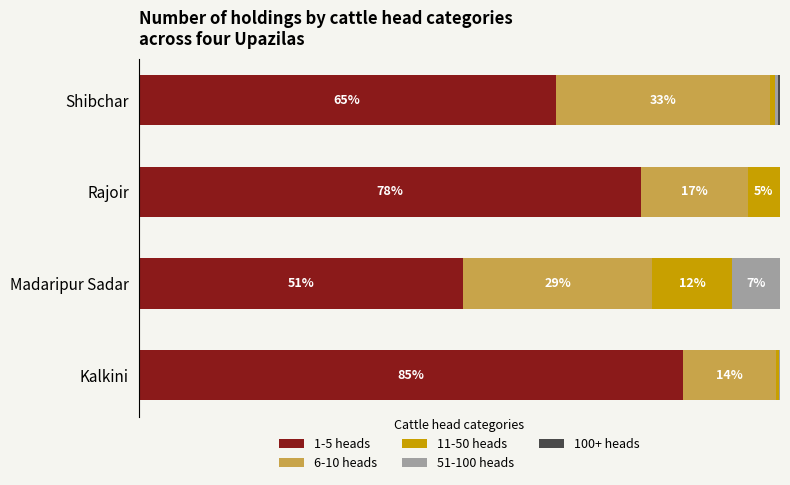

What are all the series names shown in the legend?

1-5 heads, 6-10 heads, 11-50 heads, 51-100 heads, 100+ heads